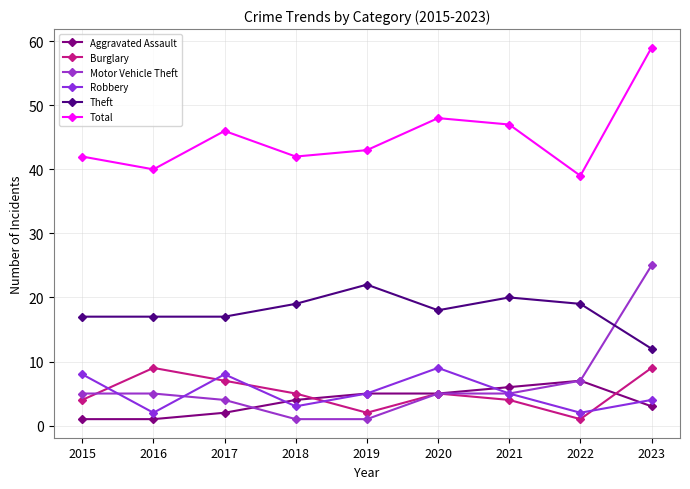

What is the difference between the maximum and minimum values in the Aggravated Assault series?

6